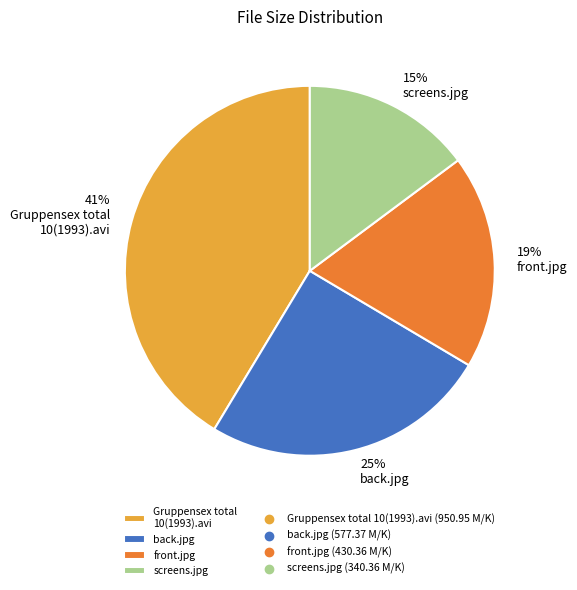

Is there a majority slice in this chart?

No